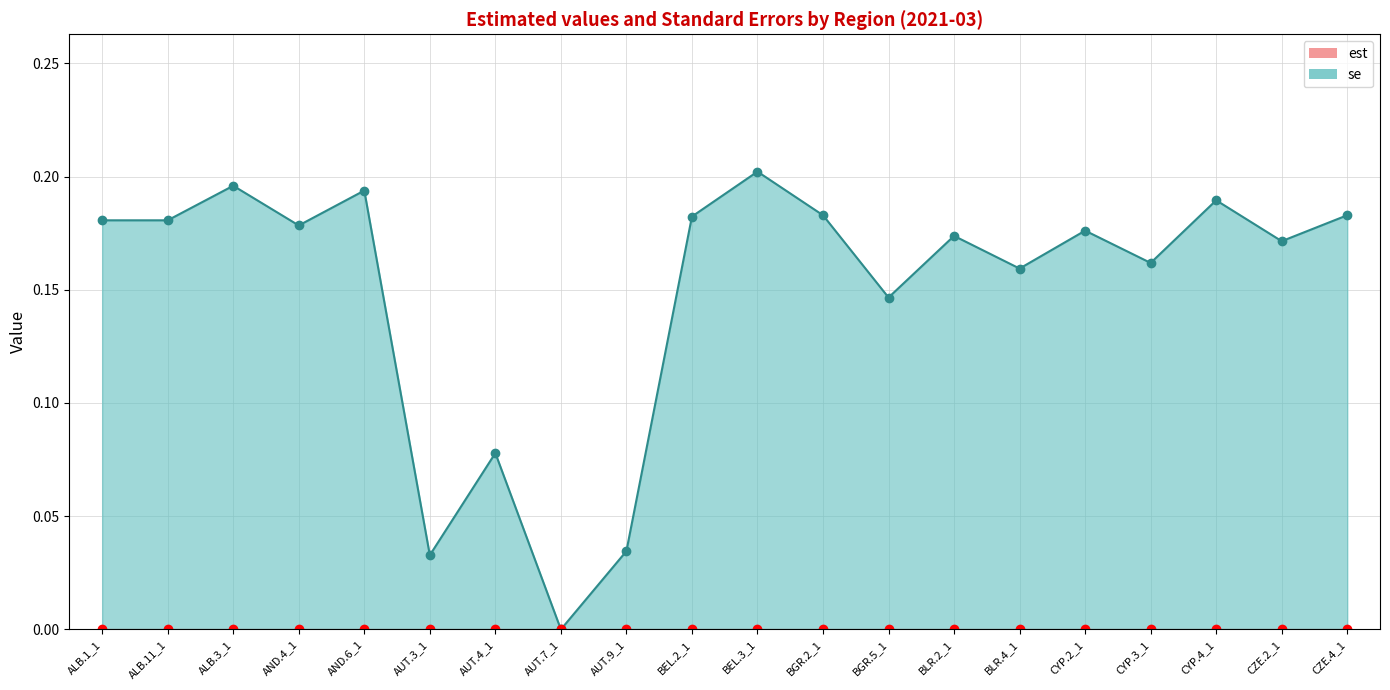

What is the maximum value shown in the chart?

0.2